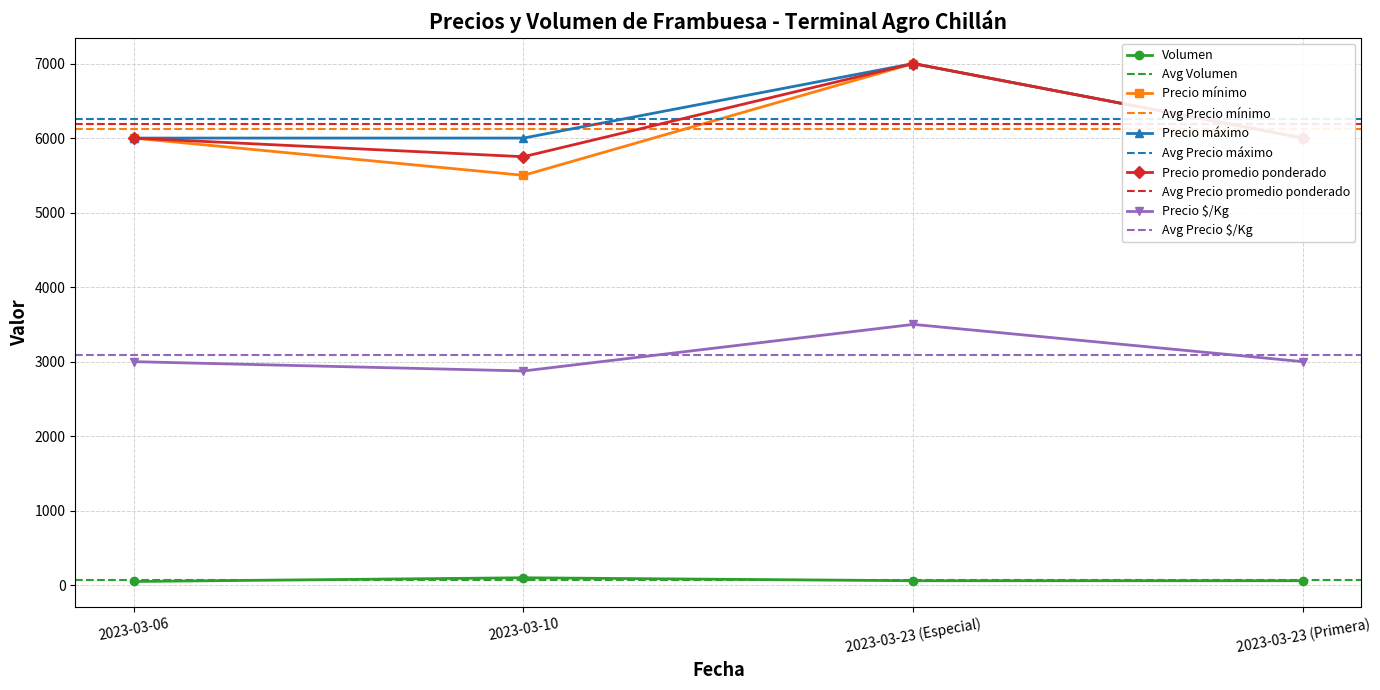

Reading left to right, transcribe all the data shown in this chart.

Volumen: 50	100	60	60
Precio mínimo: 6000	5500	7000	6000
Precio máximo: 6000	6000	7000	6000
Precio promedio ponderado: 6000	5750	7000	6000
Precio $/Kg: 3000	2875	3500	3000